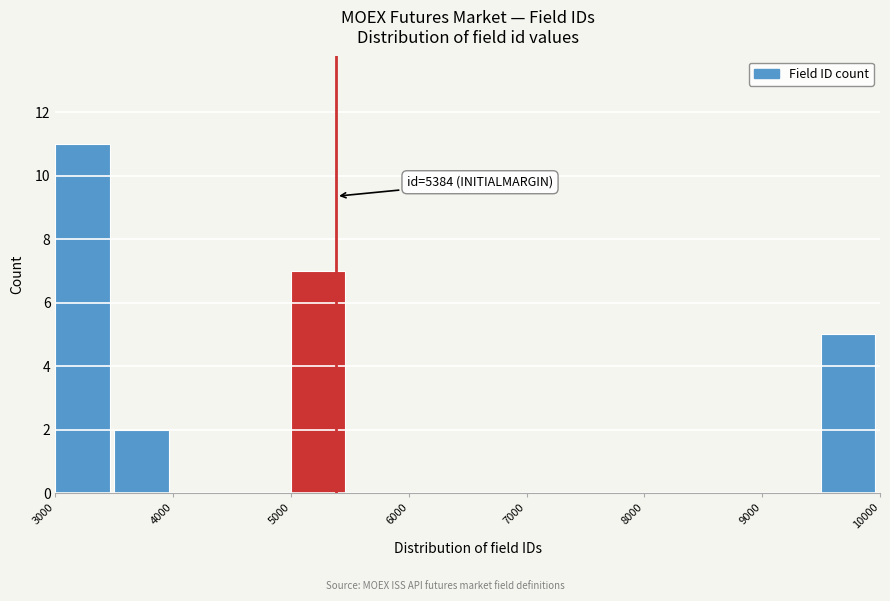

Which range on the x-axis has the tallest bar?

3000 to 3500